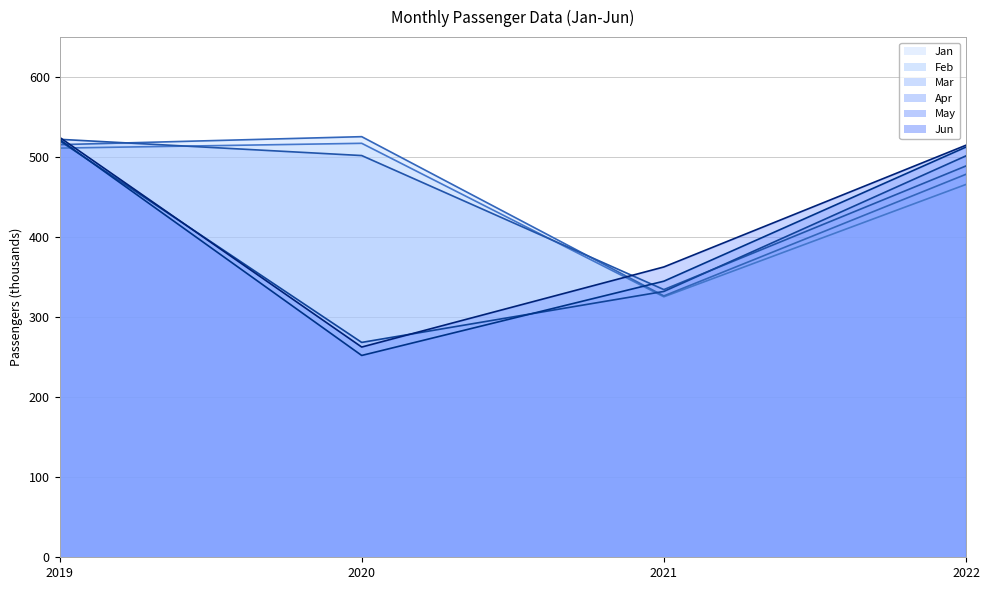

What is the difference between the highest and lowest values at 2019?

13.5